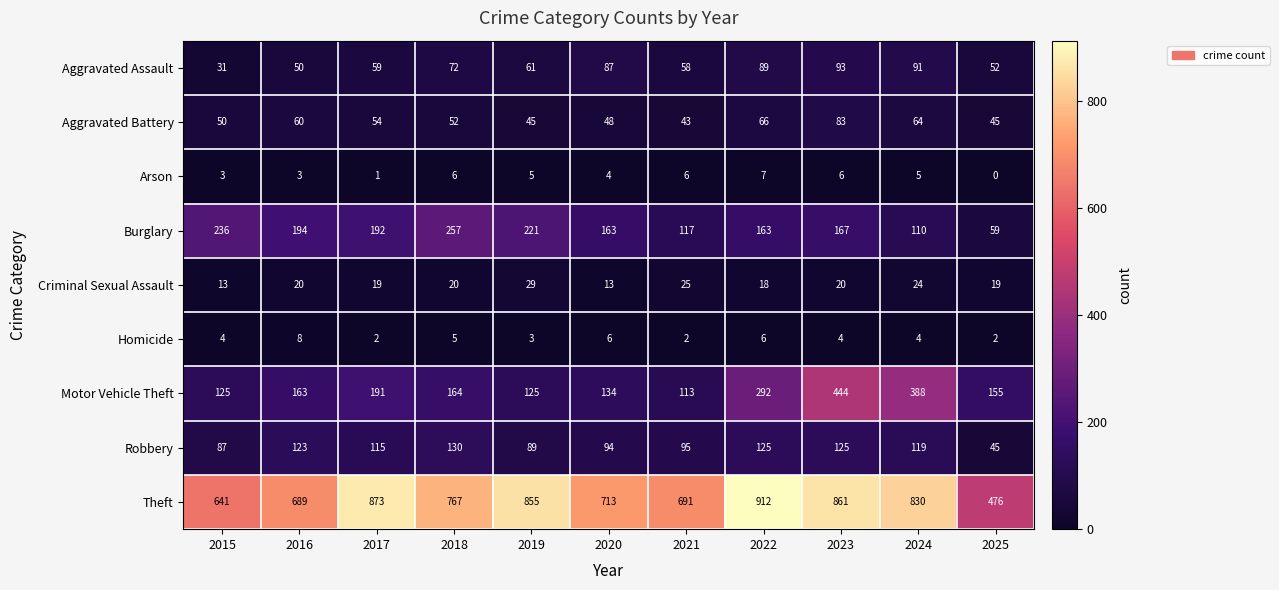

Which category has the highest value in the Homicide series?

2016